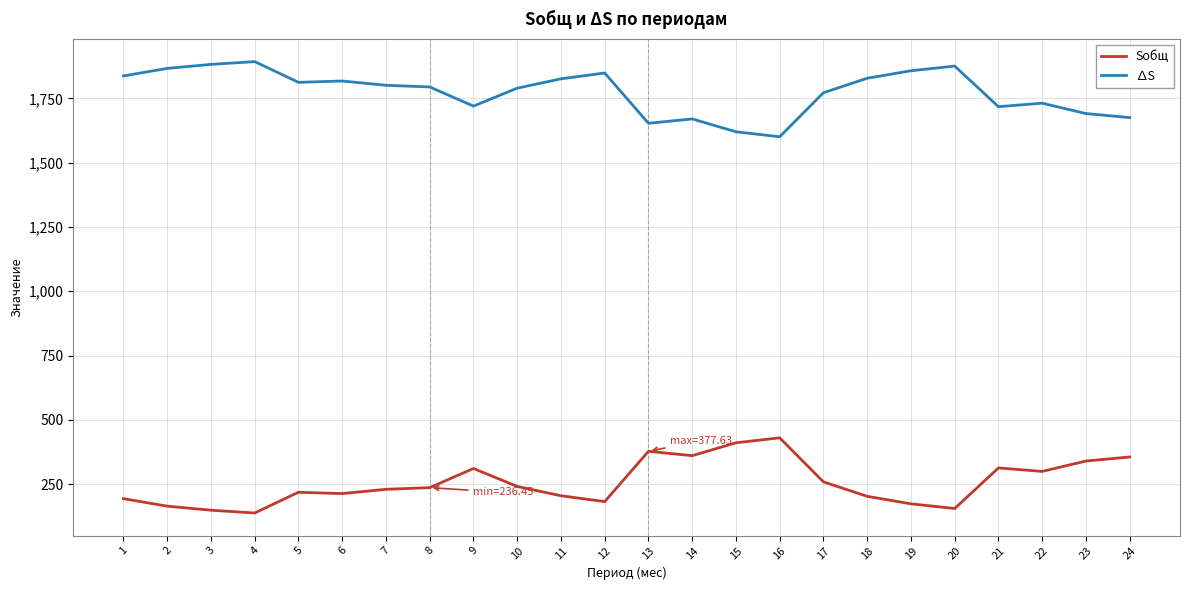

What is the spread (max minus min) of values at 2?

1702.2